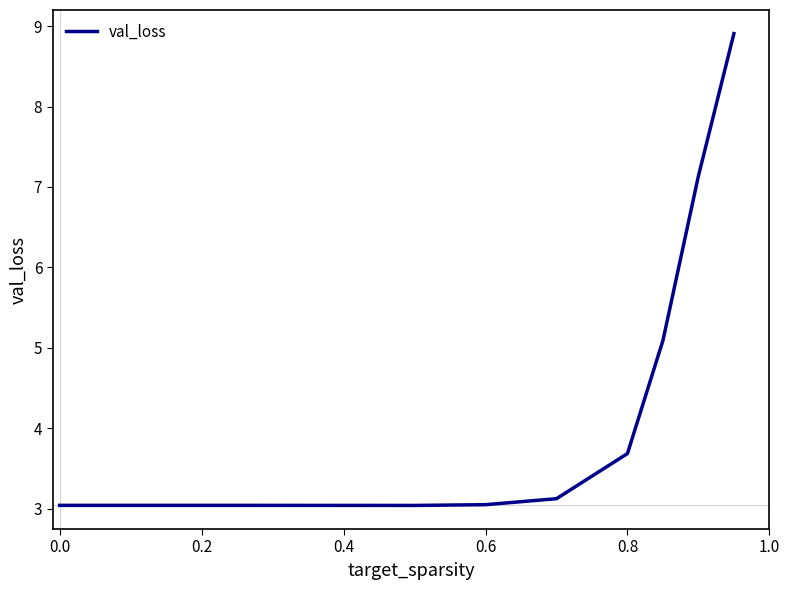

Reading left to right, what are all the values shown in this chart?

3.0	3.0	3.0	3.0	3.1	3.7	5.1	7.1	8.9